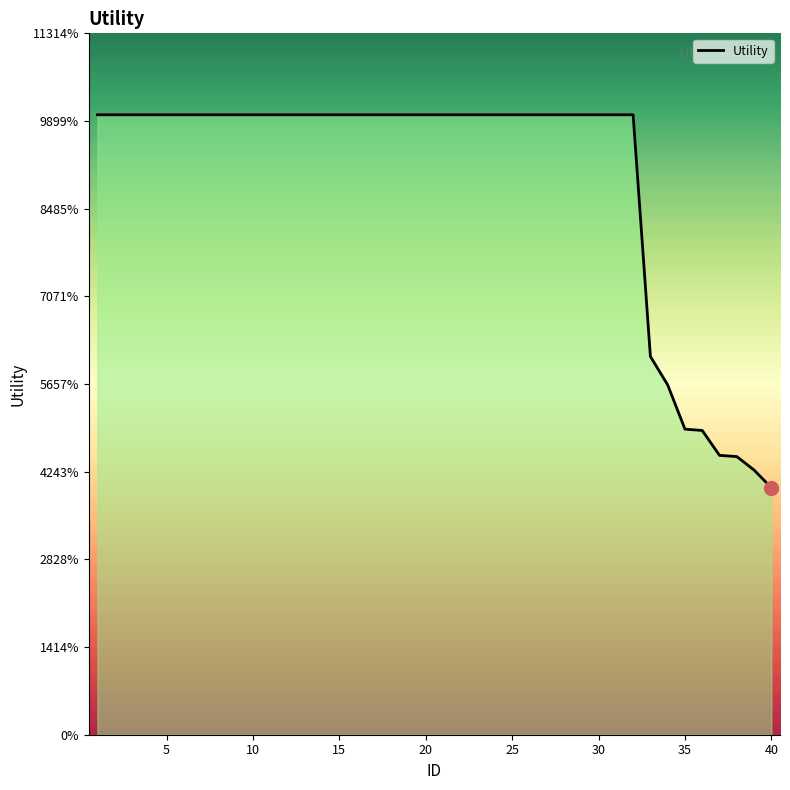

Reading left to right, what are all the values shown in this chart?

1.4	1.4	1.4	1.4	1.4	1.4	1.4	1.4	1.4	1.4	1.4	1.4	1.4	1.4	1.4	1.4	1.4	1.4	1.4	1.4	1.4	1.4	1.4	1.4	1.4	1.4	1.4	1.4	1.4	1.4	1.4	1.4	0.9	0.8	0.7	0.7	0.6	0.6	0.6	0.6